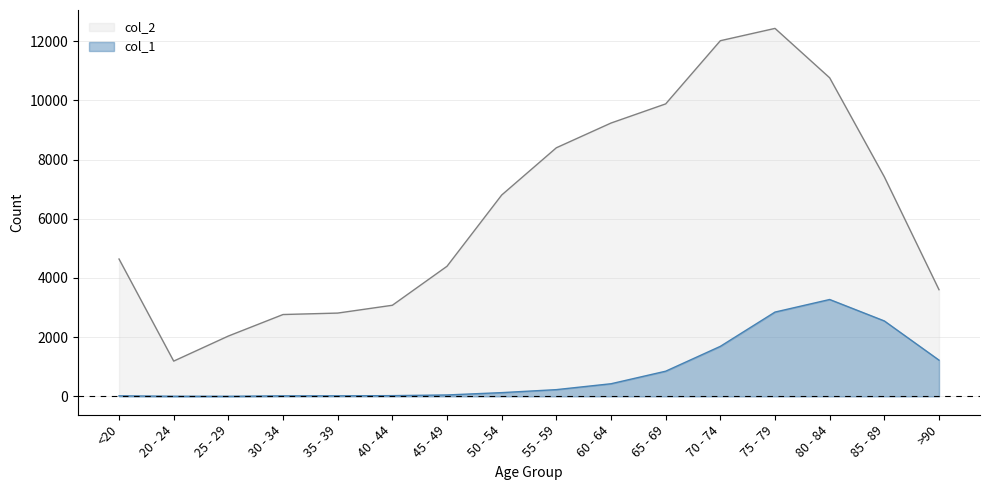

Between 35 - 39 and 80 - 84, which is larger?

80 - 84